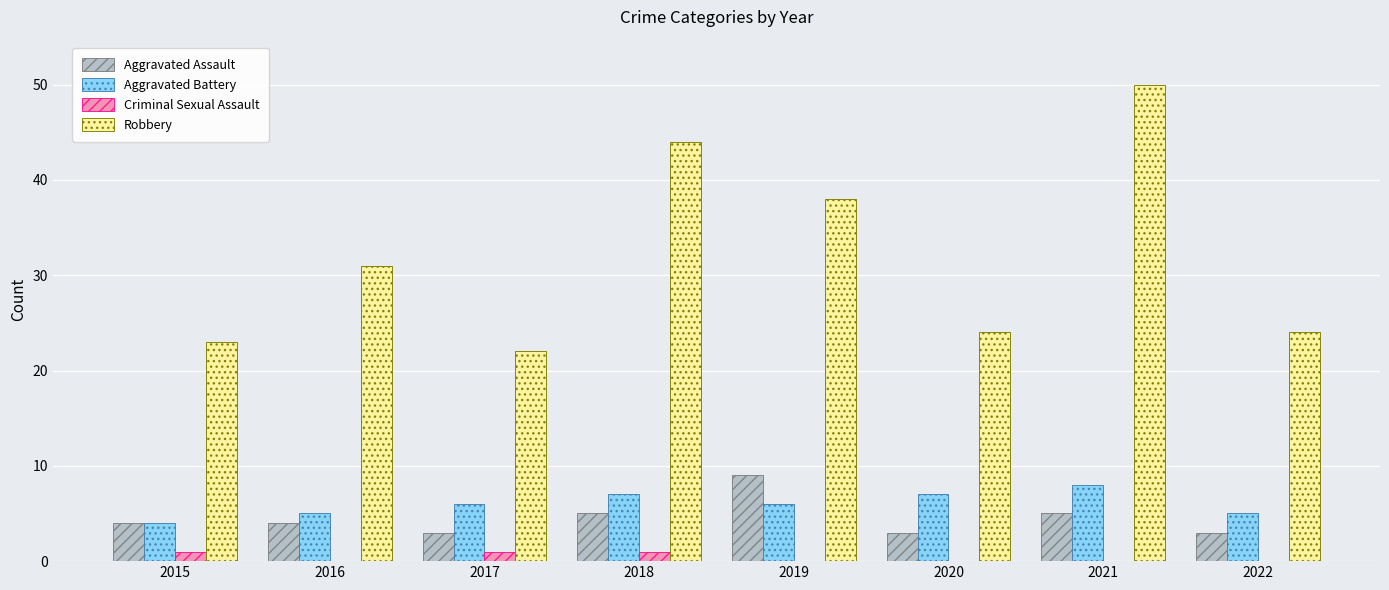

The value of Robbery at 2020 is 24. True or false?

True